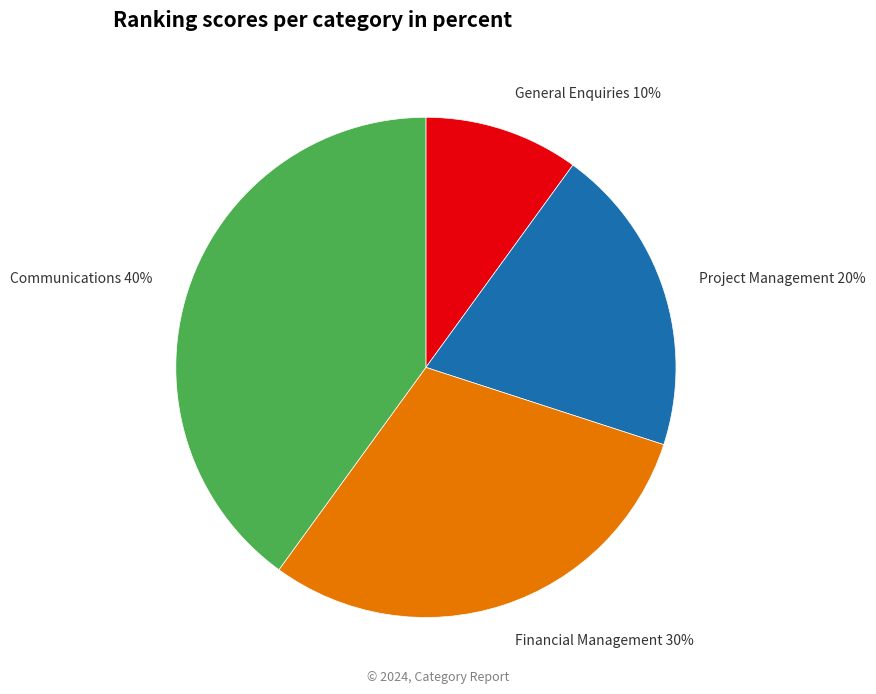

How many segments does this pie chart have?

4